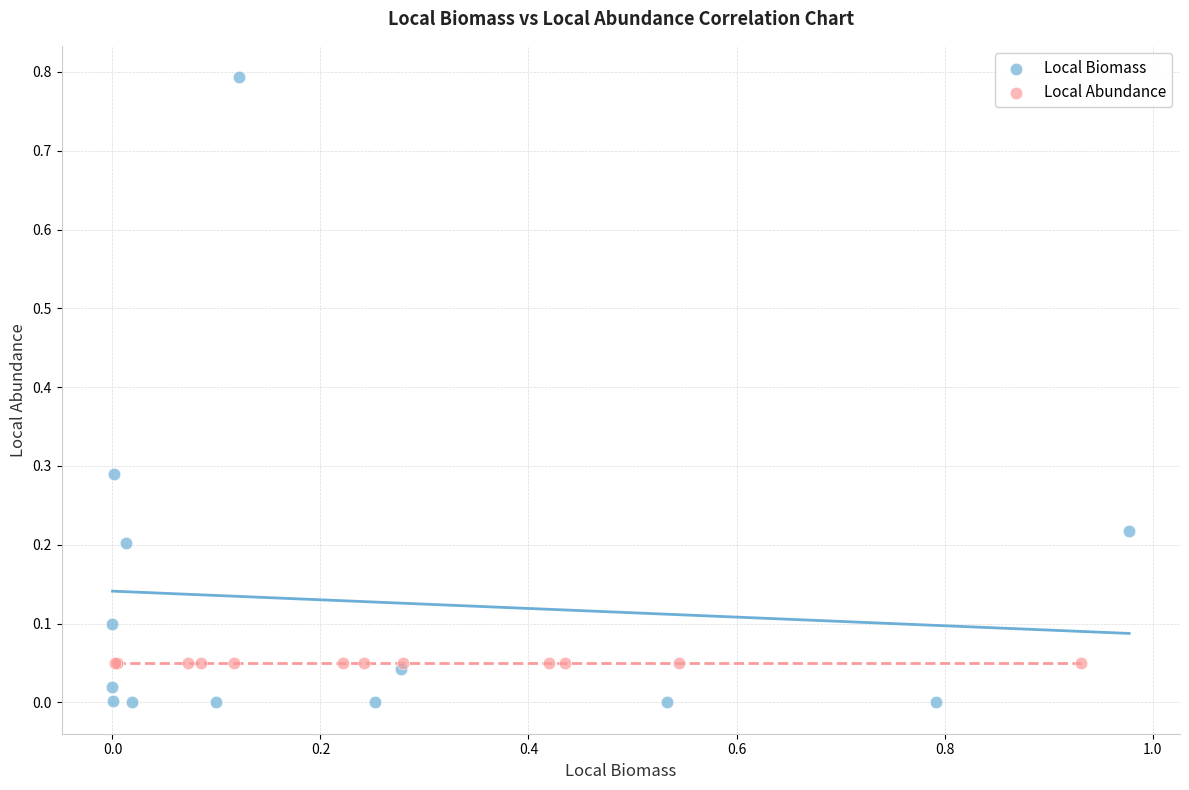

Which series contains the lowest Y value?

Local Biomass